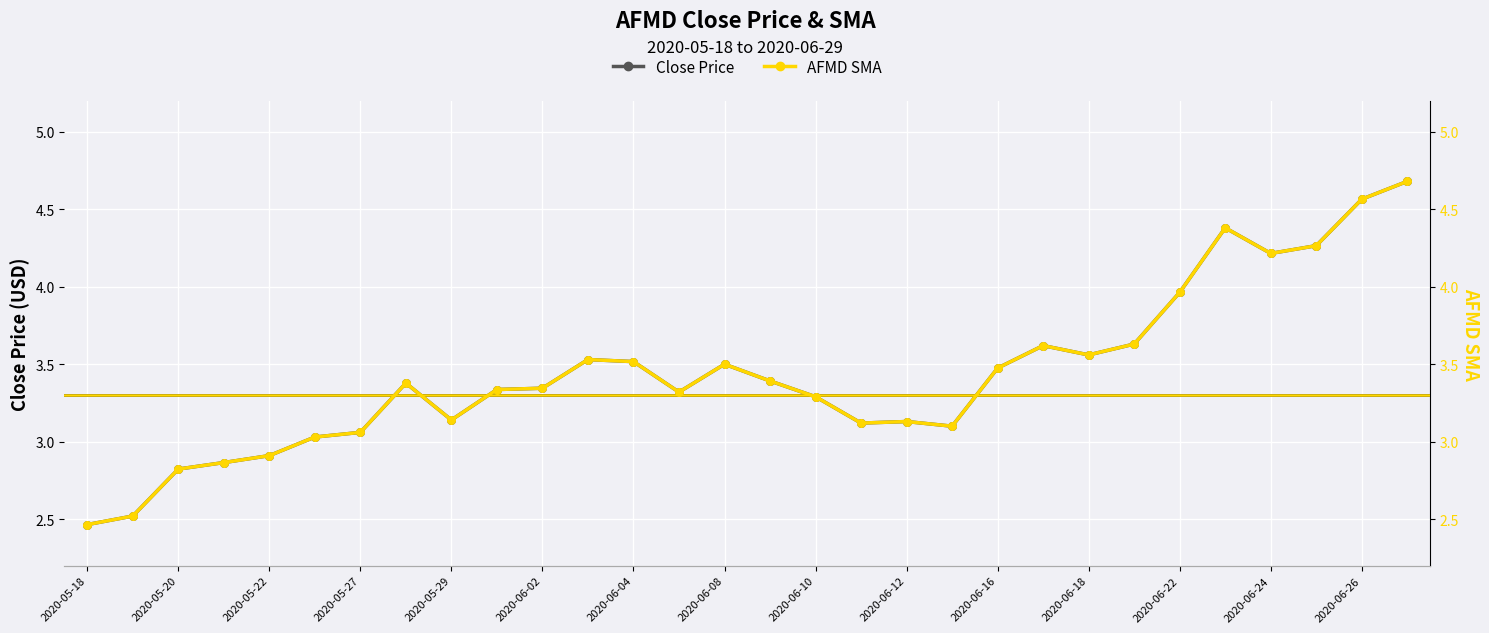

Which series reaches the maximum Y coordinate?

Close Price